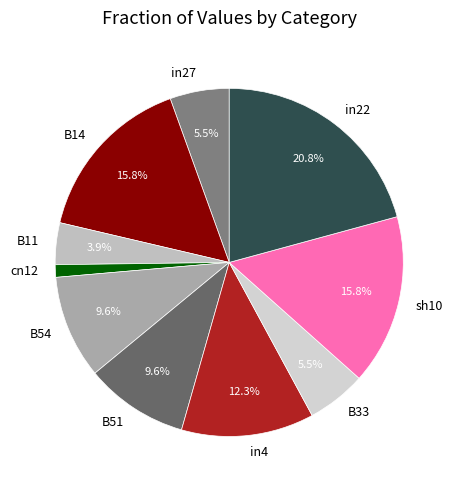

To the nearest percent, what portion does in22 represent?

21%